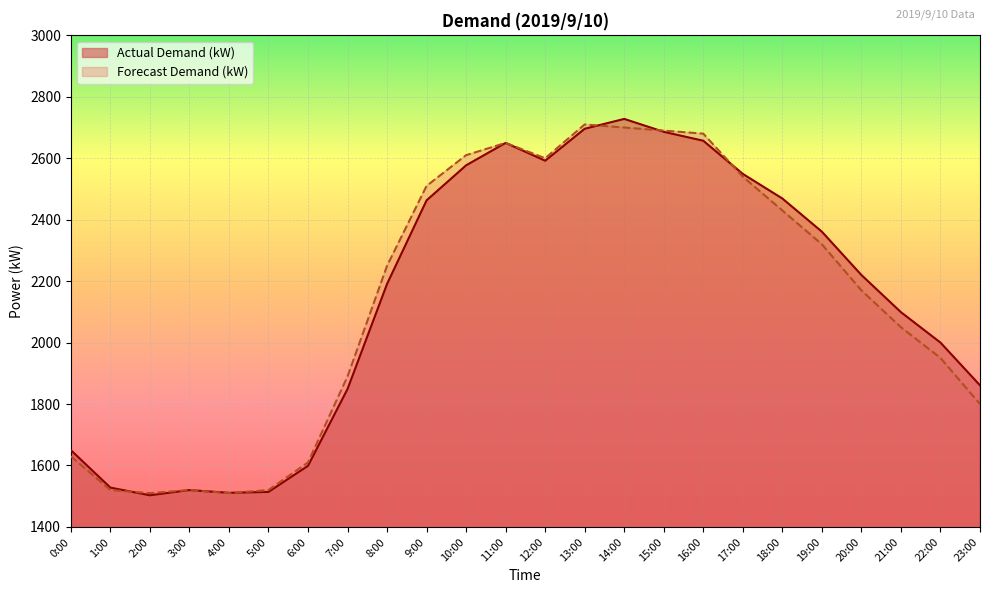

What is the difference between the maximum and minimum values in the Forecast Demand (kW) series?

1200